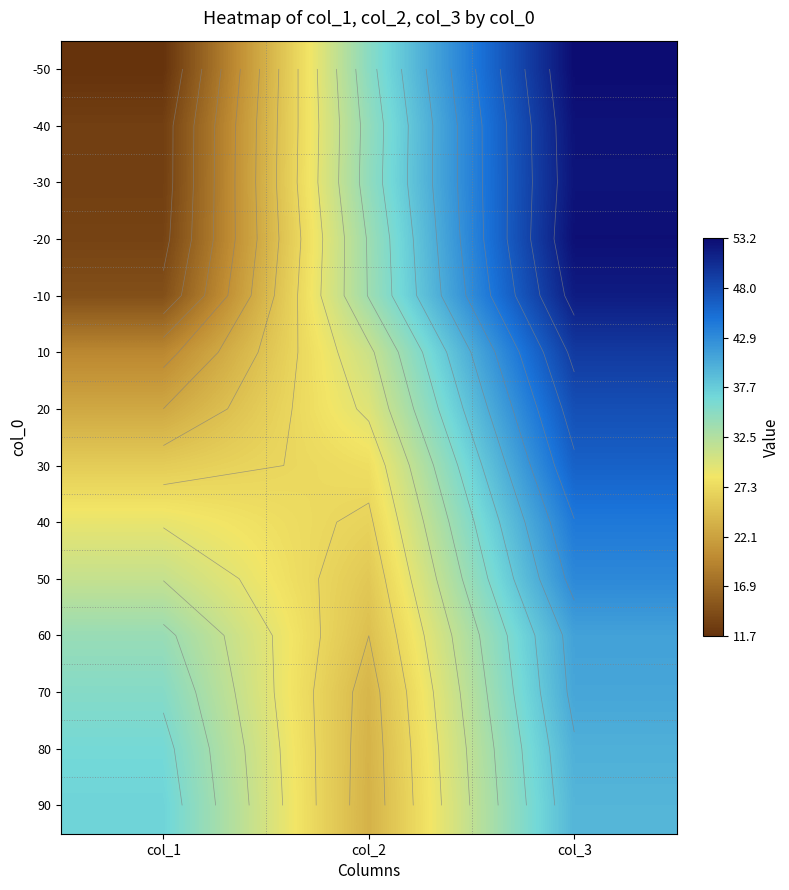

At which category is the sum across all series the highest?

col_3